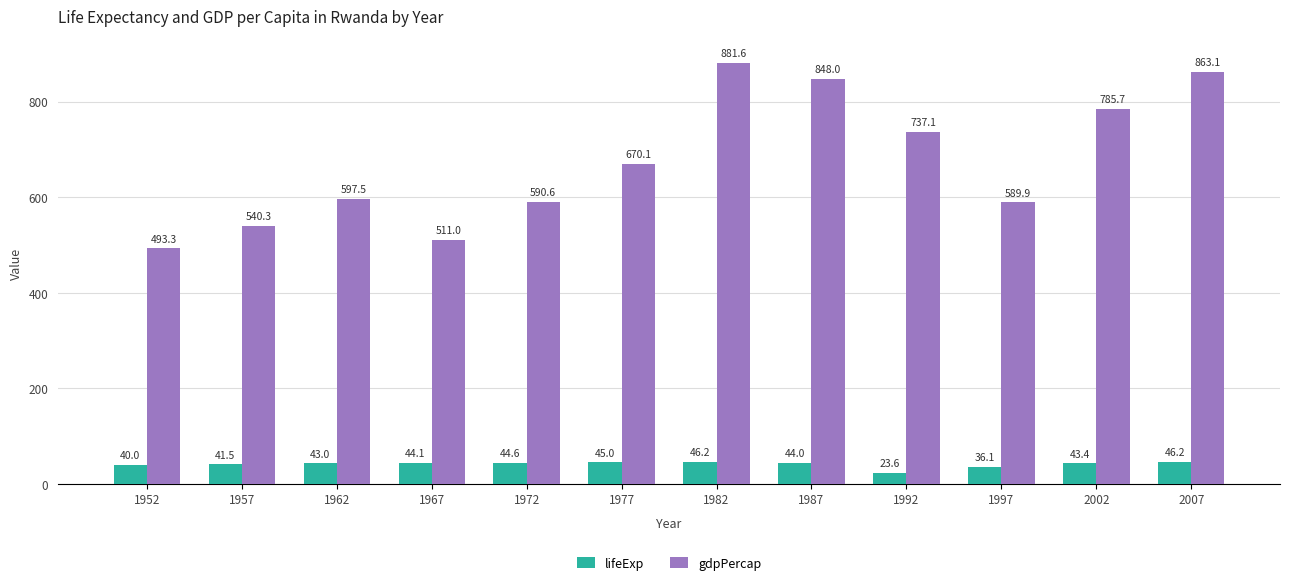

What is the maximum value for lifeExp?

46.2